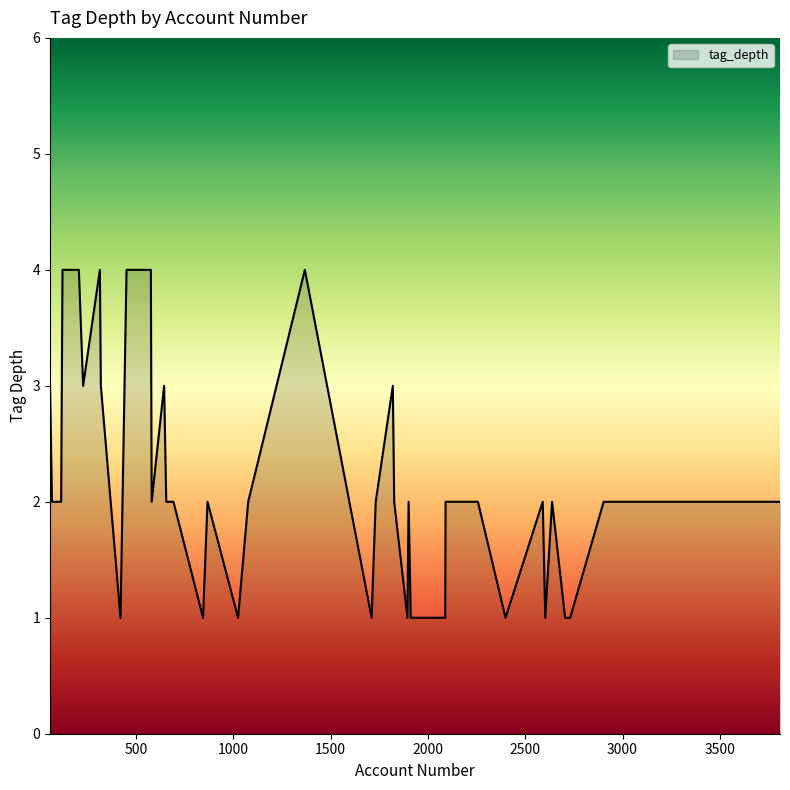

What is the greatest value displayed?

4